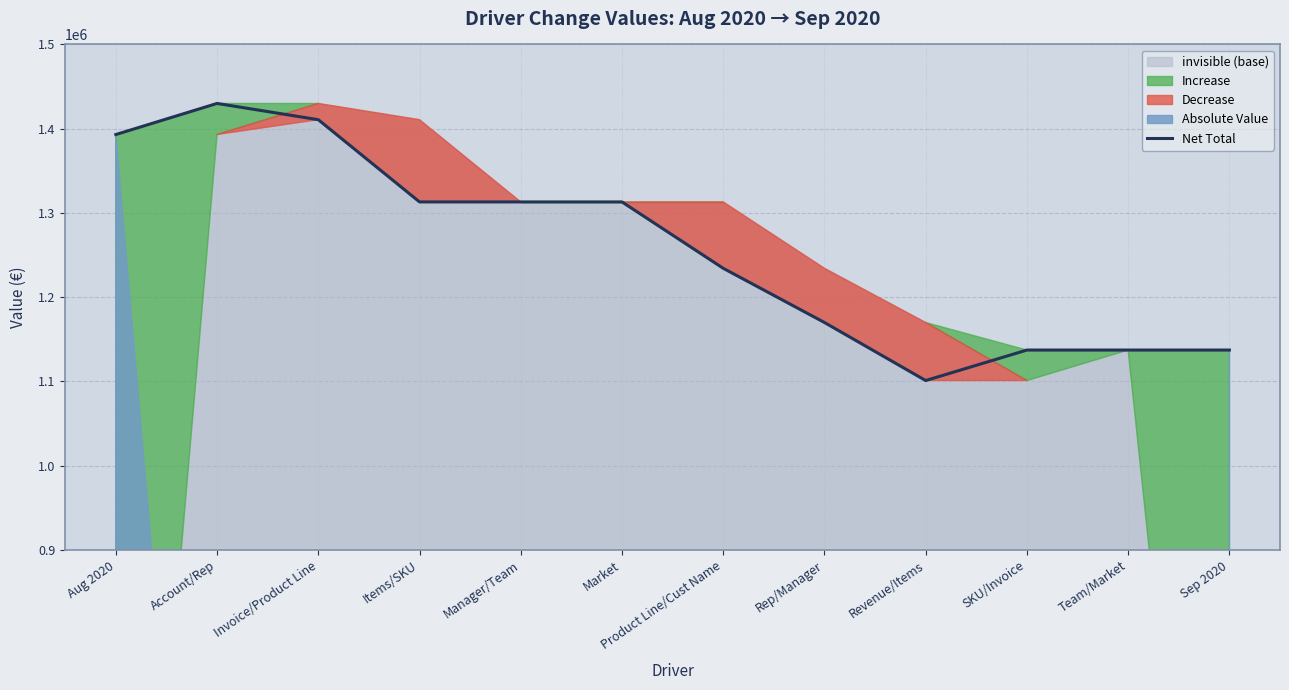

Reading left to right, what are all the values shown in this chart?

Aug 2020=1393070.1	Account/Rep=1429975.5	Invoice/Product Line=1410681.5	Items/SKU=1313068.2	Manager/Team=1313068.2	Market=1313068.2	Product Line/Cust Name=1234286.8	Rep/Manager=1169955.0	Revenue/Items=1101062.3	SKU/Invoice=1137262.3	Team/Market=1137262.3	Sep 2020=1137262.3